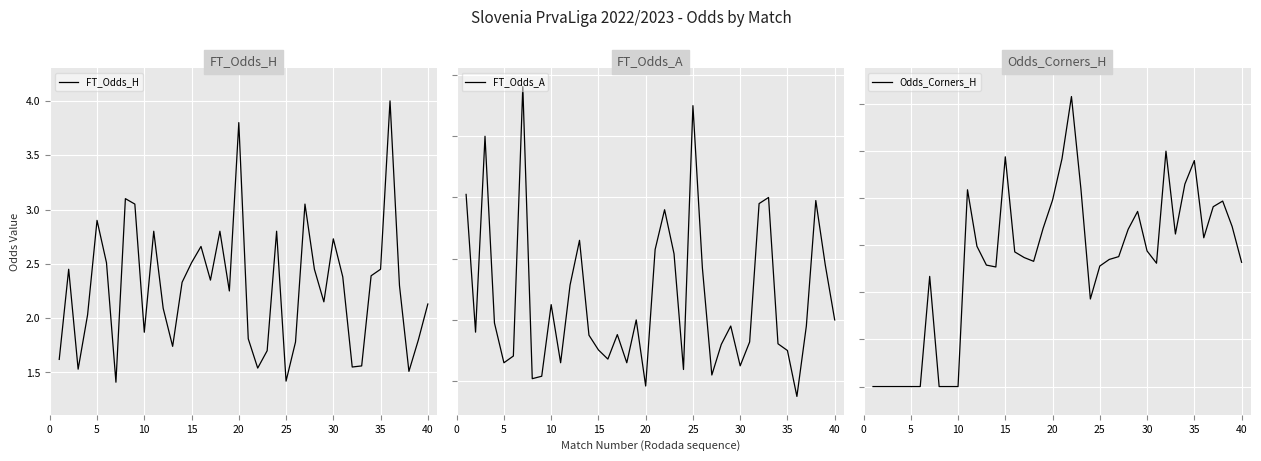

What are all the series names shown in the legend?

FT_Odds_H, FT_Odds_A, Odds_Corners_H